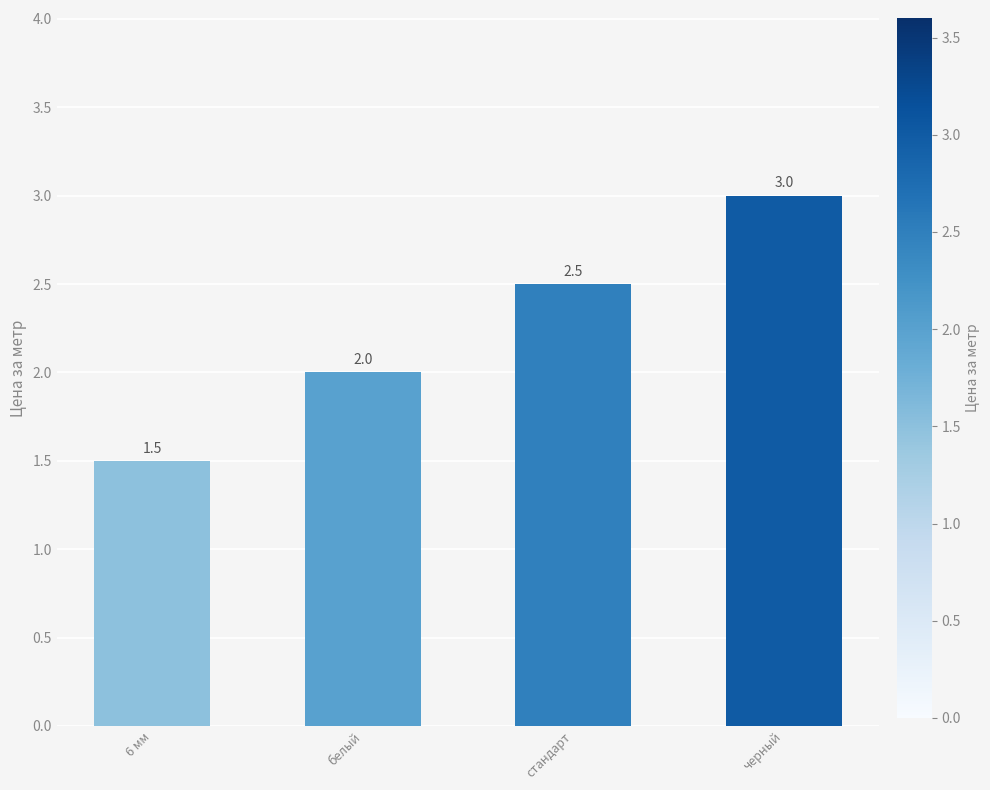

Where is the data nearest to the value 2?

белый